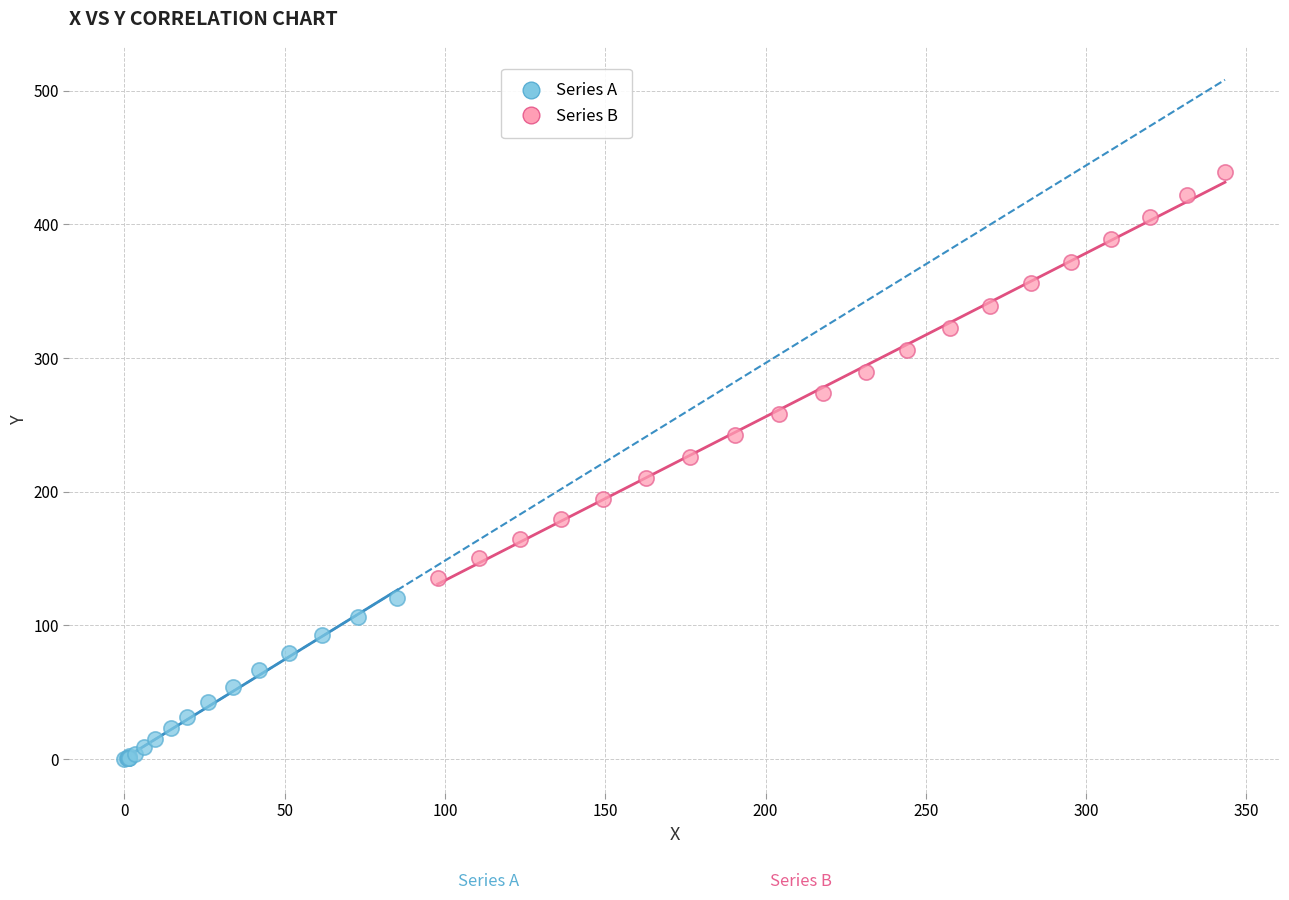

Which series has the widest spread of Y values?

Series B